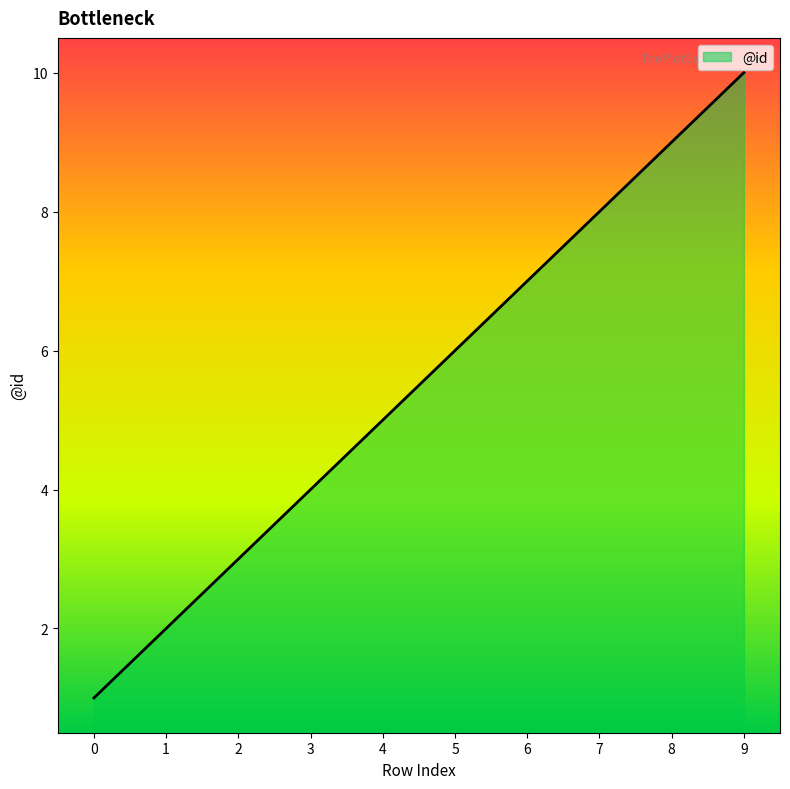

List the labels in order of value, largest first.

9, 8, 7, 6, 5, 4, 3, 2, 1, 0